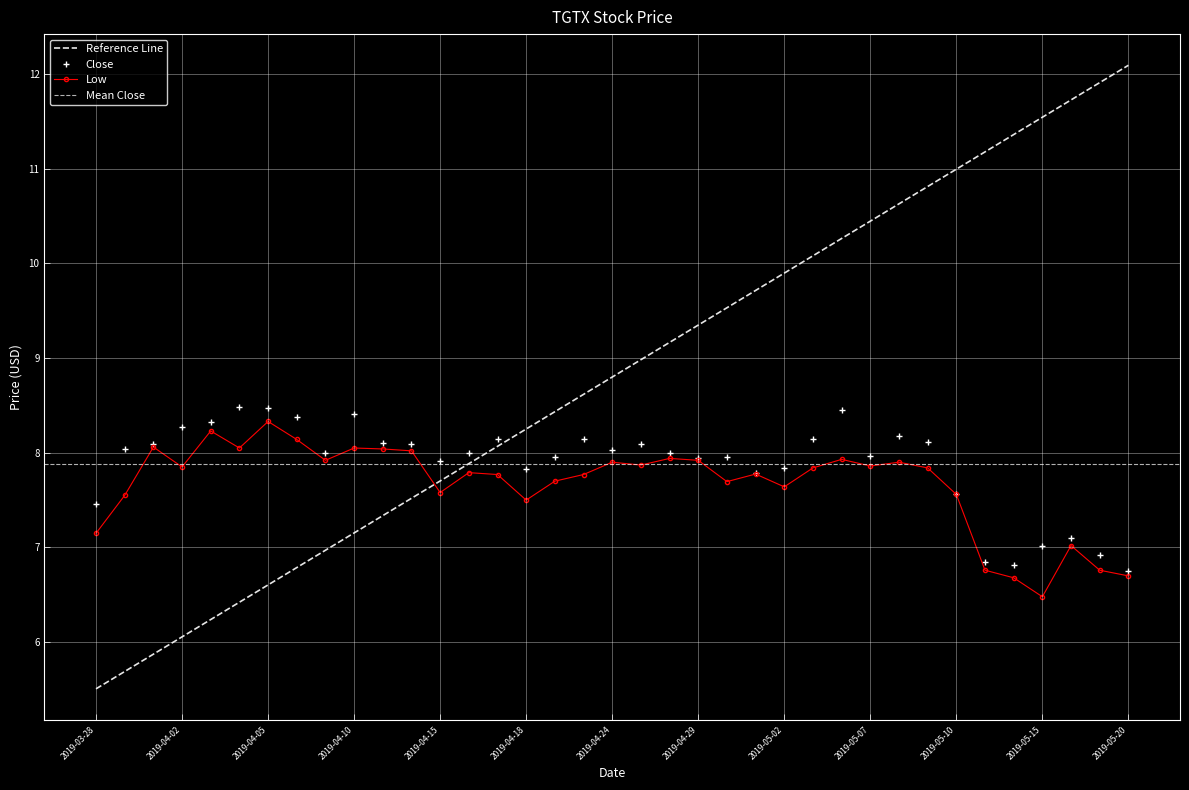

How many data points does each series have?

37